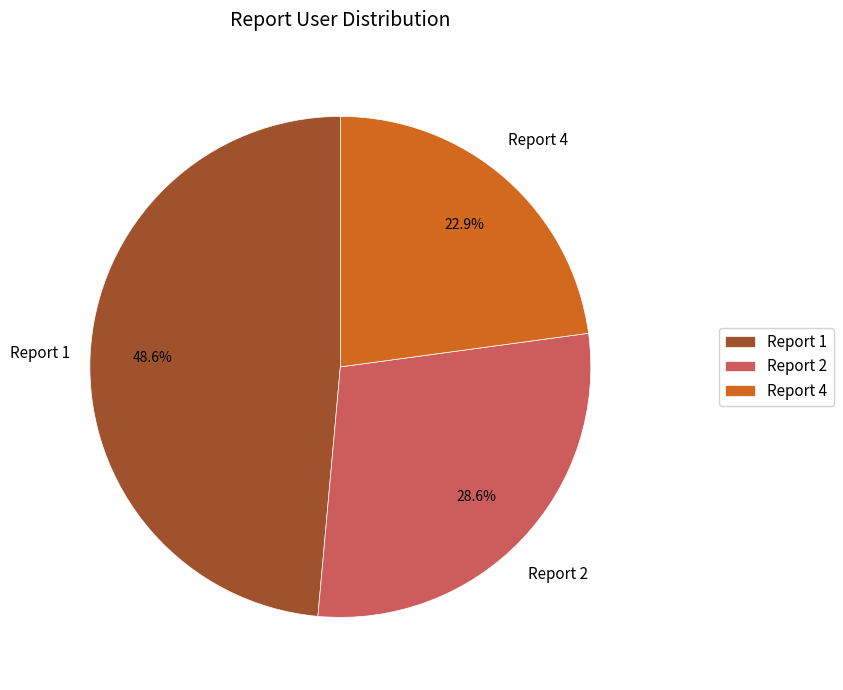

What is the largest slice in the pie chart?

Report 1